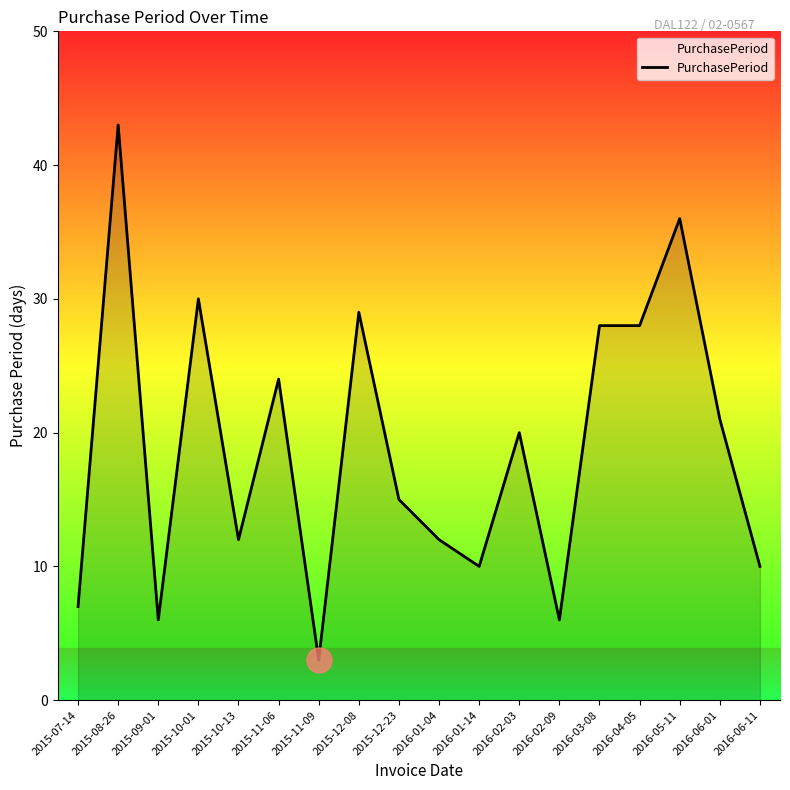

What position from the right is 2016-04-05?

4